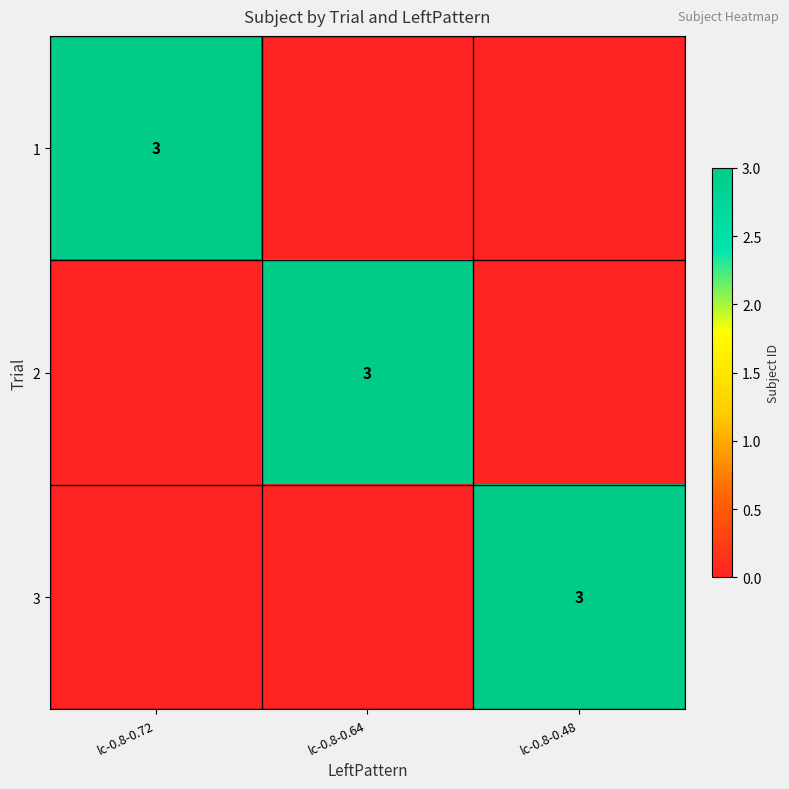

True or false: 3 has a value of 2 at lc-0.8-0.48.

False